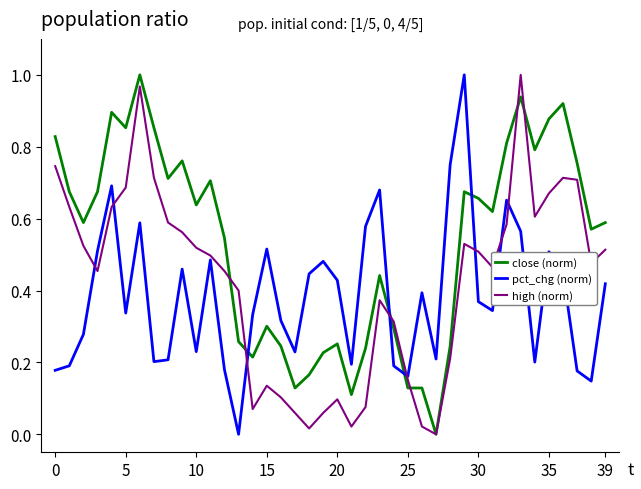

Rank the series by their average value, from highest to lowest.

close (norm), high (norm), pct_chg (norm)